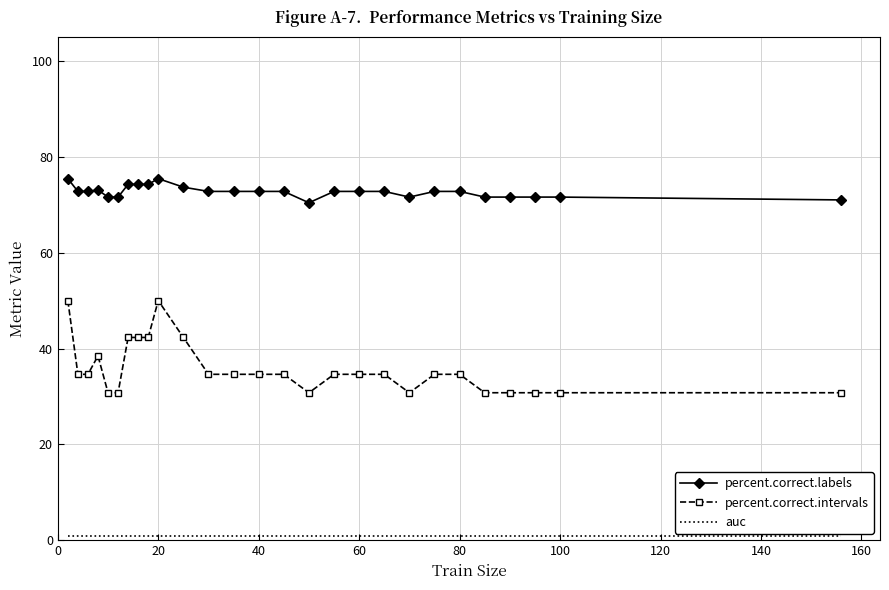

What is the difference between the maximum and minimum values in the percent.correct.labels series?

5.0